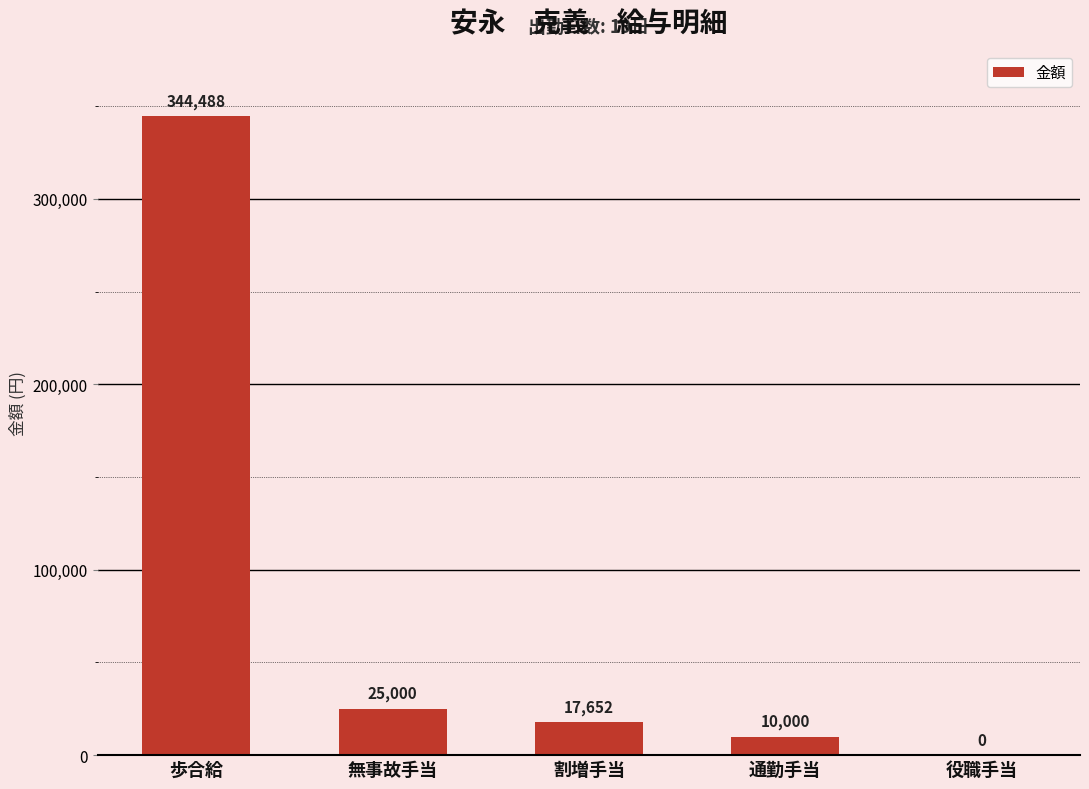

Is it true that the value at 役職手当 is 0?

True